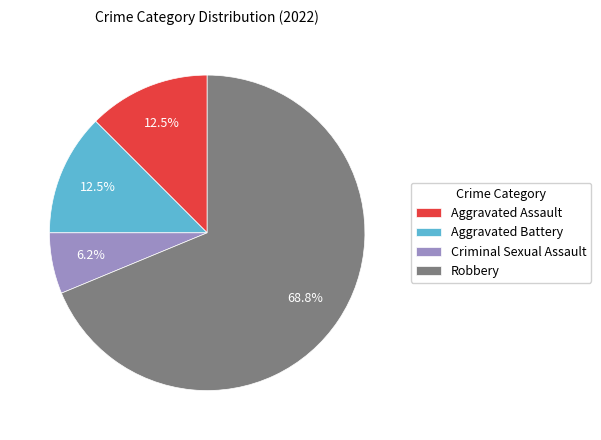

Which category has the biggest portion of the pie?

Robbery